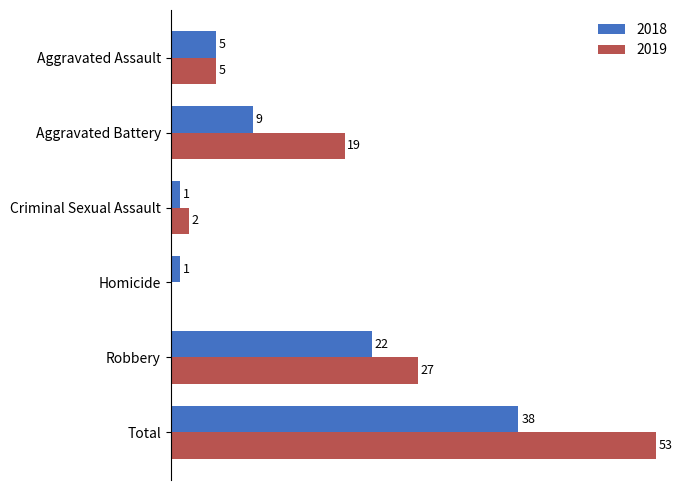

Where is 2019 nearest to the value 26?

Robbery